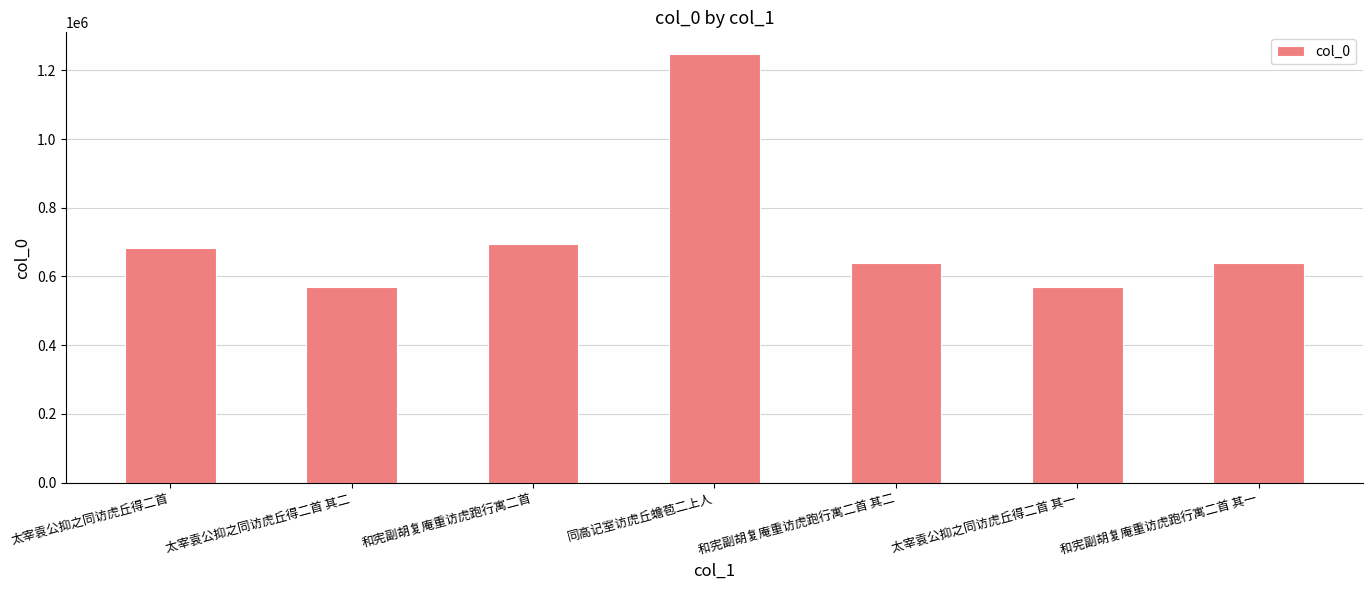

What is the difference between the values at 太宰袁公抑之同访虎丘得二首 其一 and 和宪副胡复庵重访虎跑行寓二首 其一?

68412